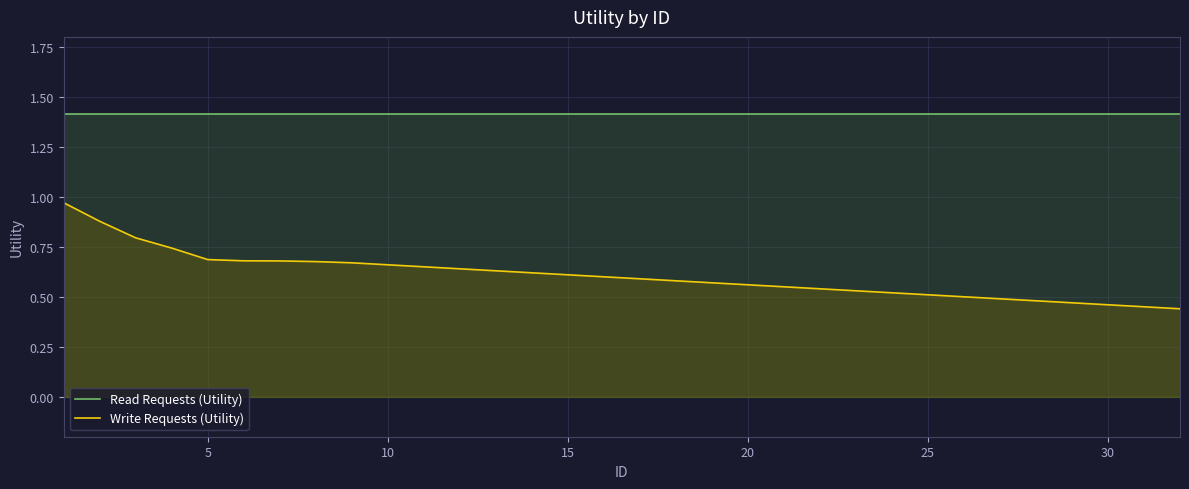

What is the sum of all Write Requests (Utility) values?

19.4